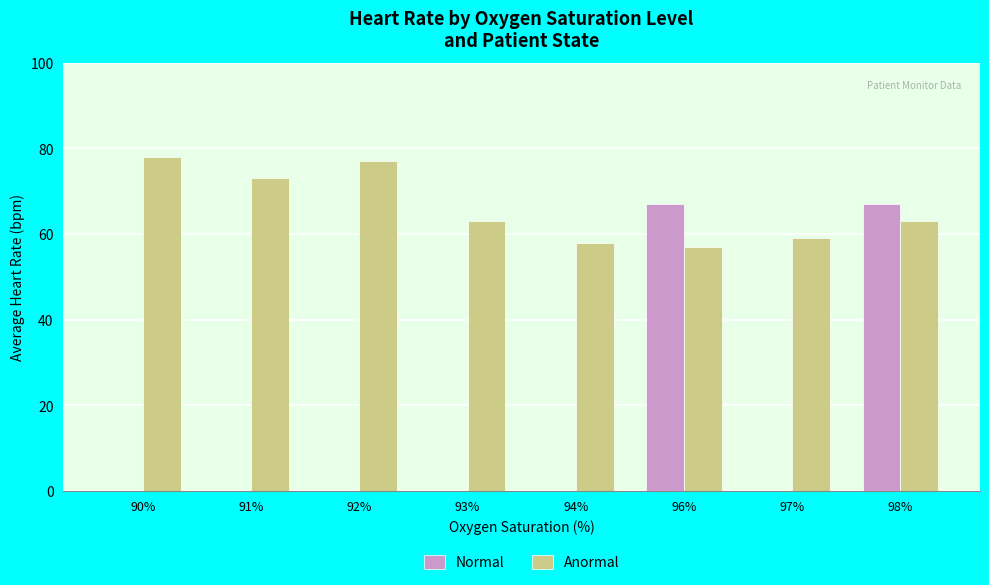

How many groups of bars are there?

8